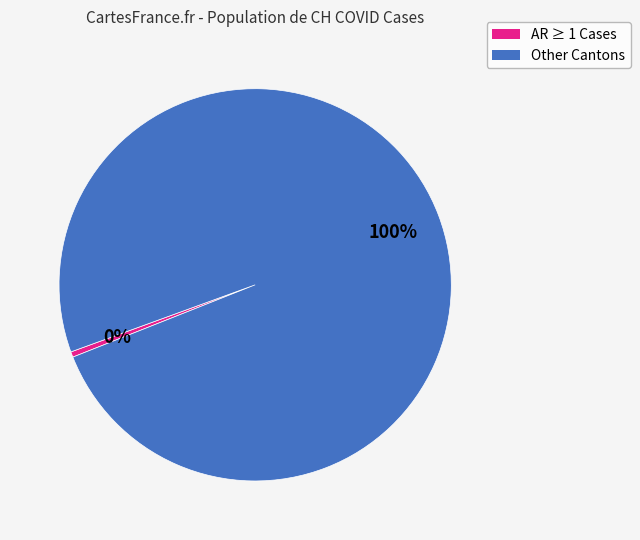

Does any single category account for the majority?

Yes